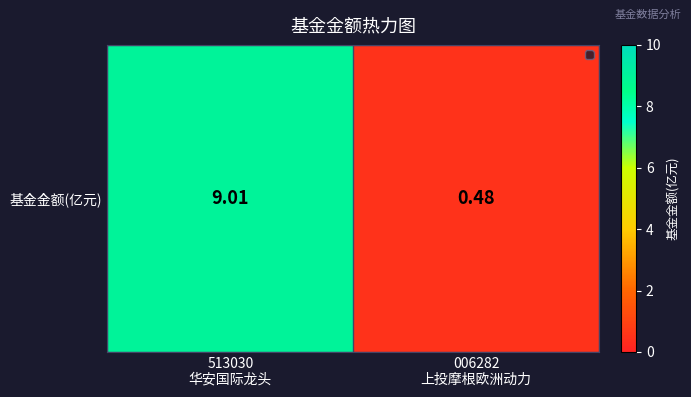

What is the average value?

4.7